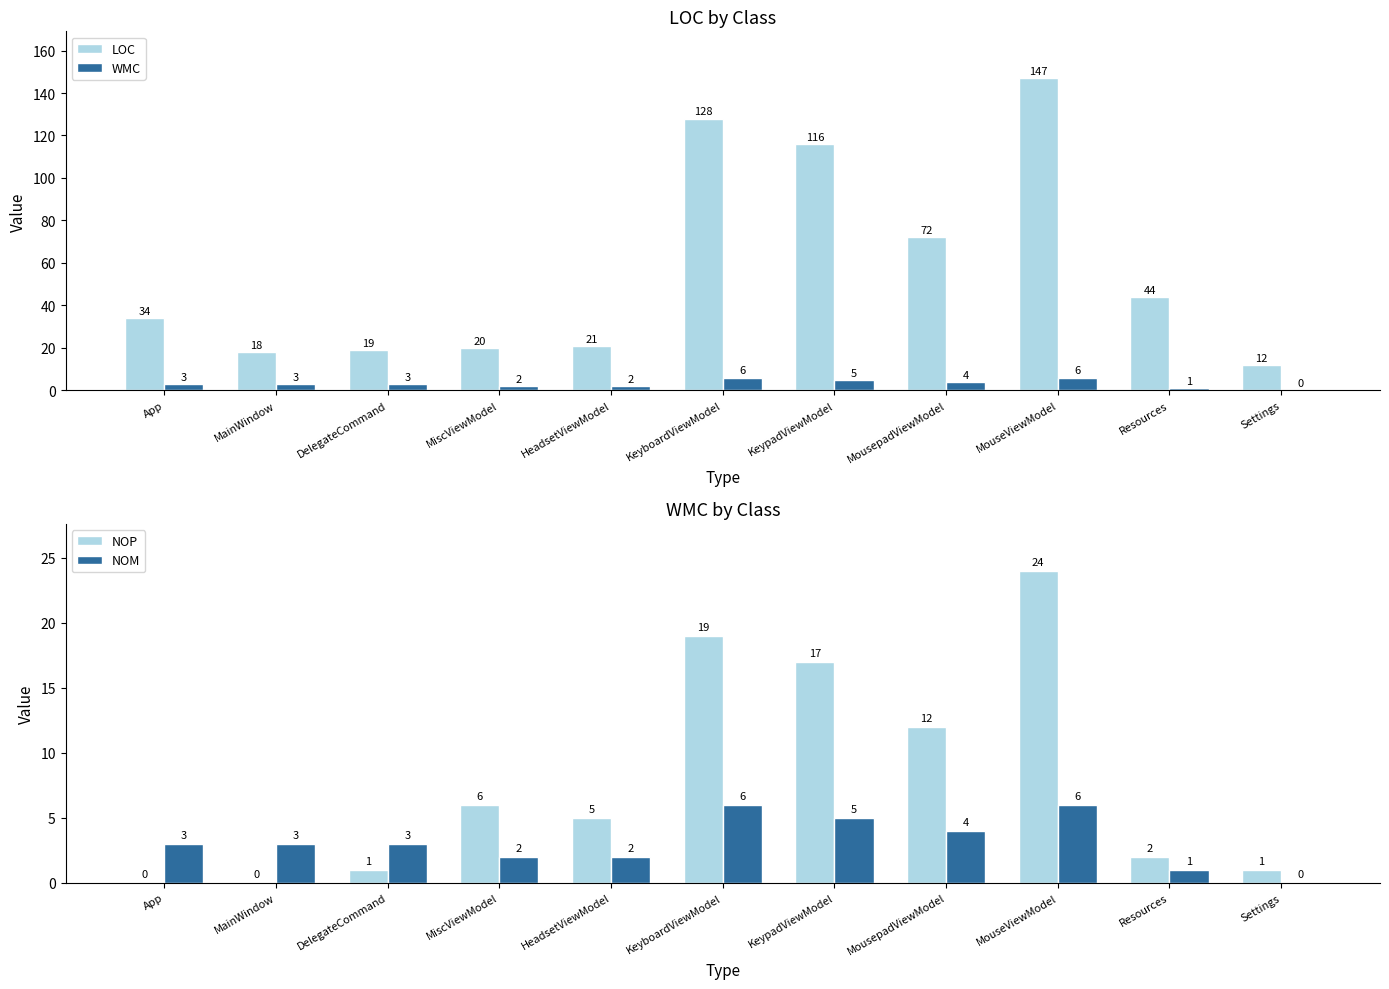

What value does the NOP series have at KeypadViewModel?

17